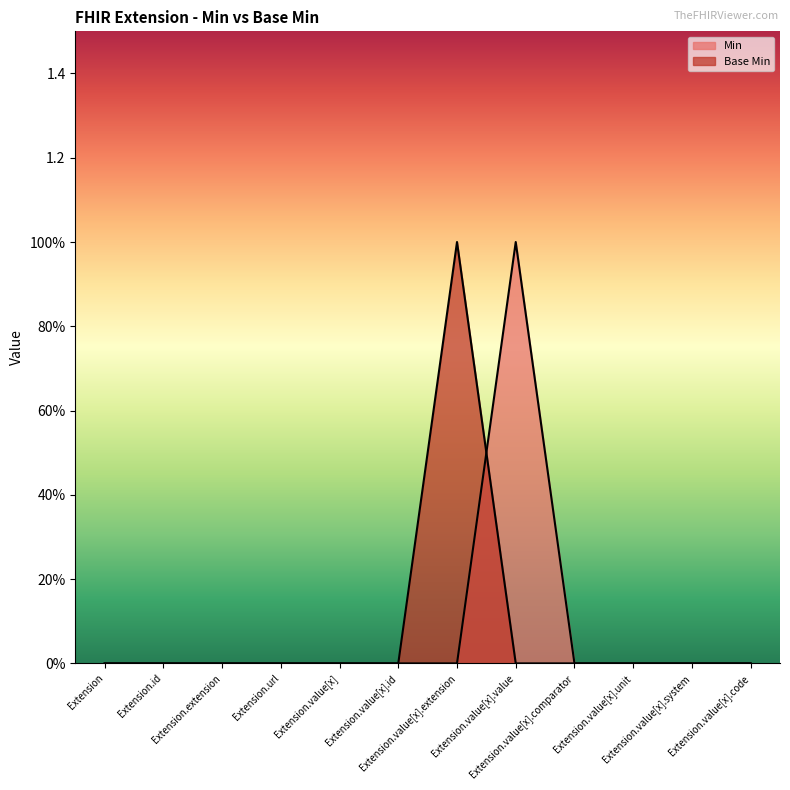

Which series changed the most between Extension.value[x].extension and Extension.value[x].unit?

Base Min